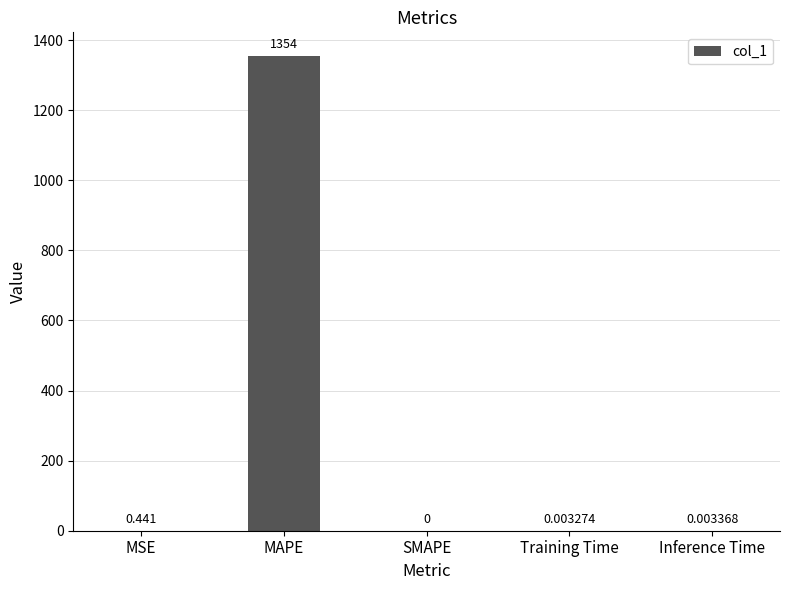

Which category has the highest value across all series?

MAPE